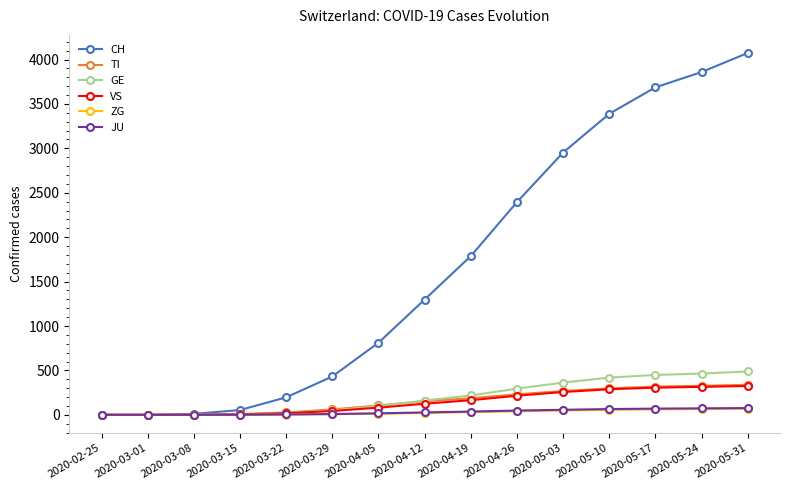

What position from the right is 2020-05-24?

2